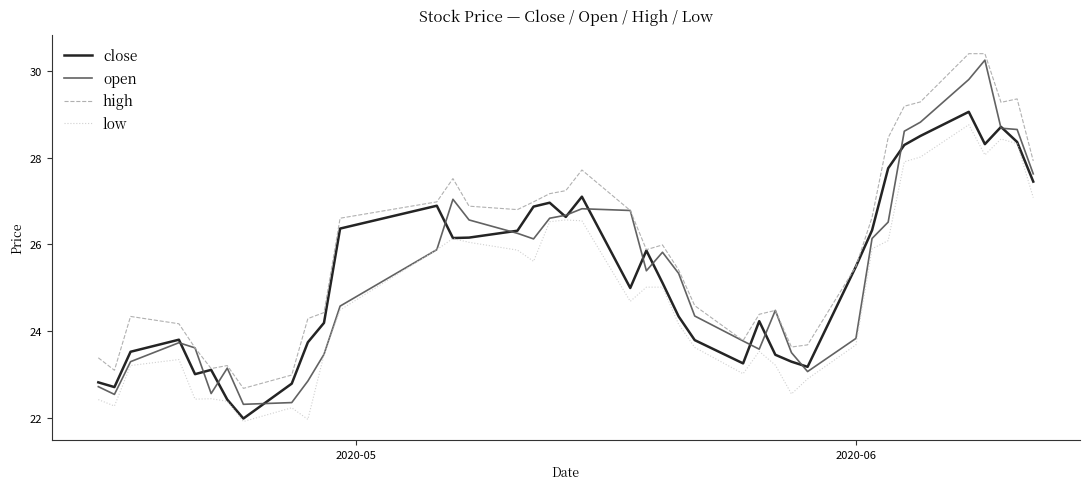

What is the maximum value for high?

30.4